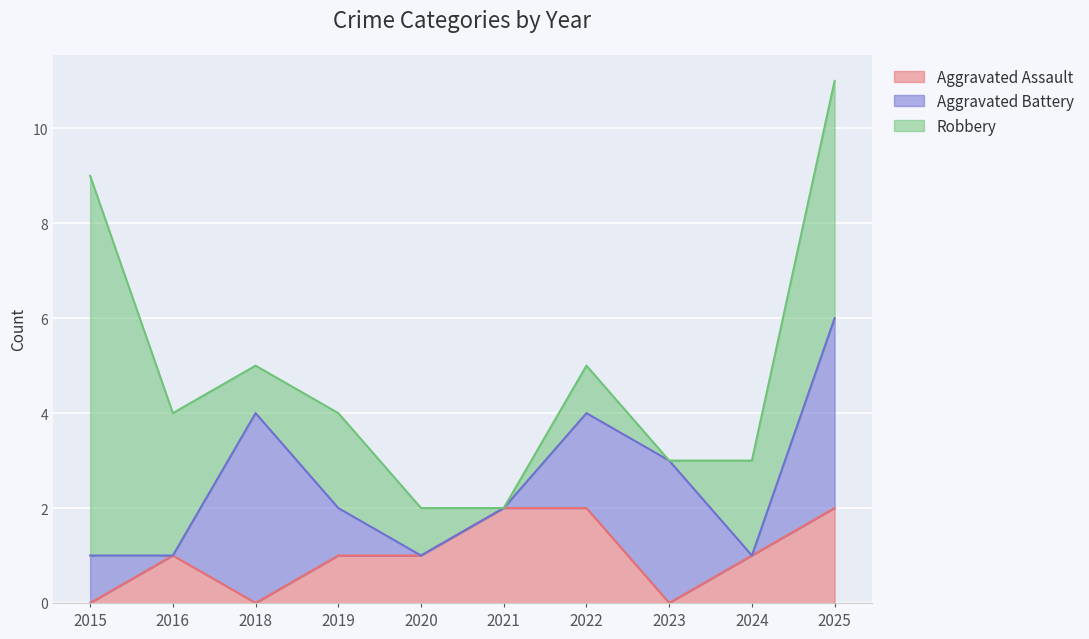

What is the total value across all series at 2024?

3